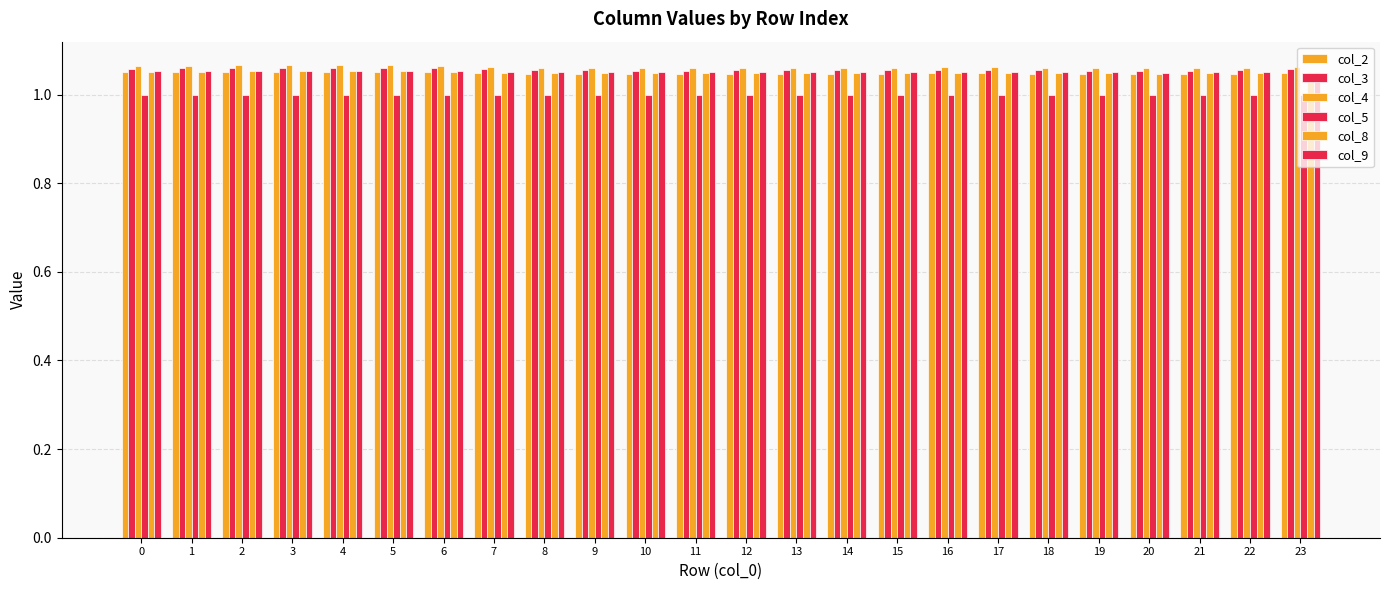

Reading left to right, list all the values displayed in this chart.

col_2: 0=1.1	1=1.1	2=1.1	3=1.1	4=1.1	5=1.1	6=1.1	7=1.0	8=1.0	9=1.0	10=1.0	11=1.0	12=1.0	13=1.0	14=1.0	15=1.0	16=1.0	17=1.0	18=1.0	19=1.0	20=1.0	21=1.0	22=1.0	23=1.0
col_3: 0=1.1	1=1.1	2=1.1	3=1.1	4=1.1	5=1.1	6=1.1	7=1.1	8=1.1	9=1.1	10=1.1	11=1.1	12=1.1	13=1.1	14=1.1	15=1.1	16=1.1	17=1.1	18=1.1	19=1.1	20=1.1	21=1.1	22=1.1	23=1.1
col_4: 0=1.1	1=1.1	2=1.1	3=1.1	4=1.1	5=1.1	6=1.1	7=1.1	8=1.1	9=1.1	10=1.1	11=1.1	12=1.1	13=1.1	14=1.1	15=1.1	16=1.1	17=1.1	18=1.1	19=1.1	20=1.1	21=1.1	22=1.1	23=1.1
col_5: 0=1.0	1=1.0	2=1.0	3=1.0	4=1.0	5=1.0	6=1.0	7=1.0	8=1.0	9=1.0	10=1.0	11=1.0	12=1.0	13=1.0	14=1.0	15=1.0	16=1.0	17=1.0	18=1.0	19=1.0	20=1.0	21=1.0	22=1.0	23=1.0
col_8: 0=1.1	1=1.1	2=1.1	3=1.1	4=1.1	5=1.1	6=1.1	7=1.0	8=1.0	9=1.0	10=1.0	11=1.0	12=1.0	13=1.0	14=1.0	15=1.0	16=1.0	17=1.0	18=1.0	19=1.0	20=1.0	21=1.0	22=1.0	23=1.1
col_9: 0=1.1	1=1.1	2=1.1	3=1.1	4=1.1	5=1.1	6=1.1	7=1.1	8=1.1	9=1.1	10=1.1	11=1.1	12=1.1	13=1.1	14=1.1	15=1.1	16=1.1	17=1.1	18=1.1	19=1.1	20=1.0	21=1.0	22=1.1	23=1.1